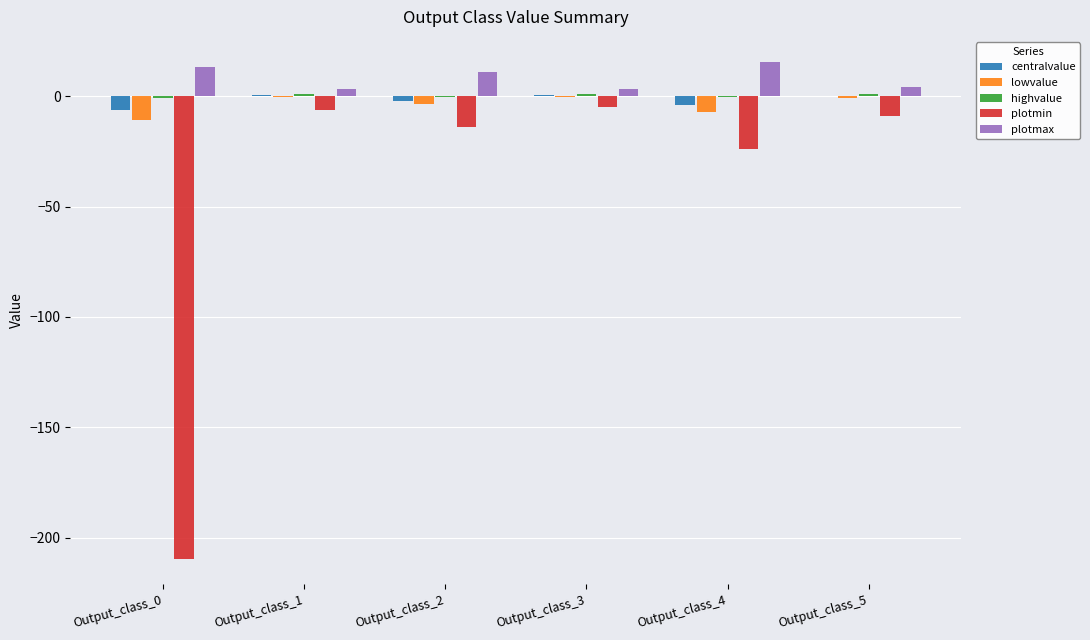

What is the sum of all lowvalue values?

-22.6